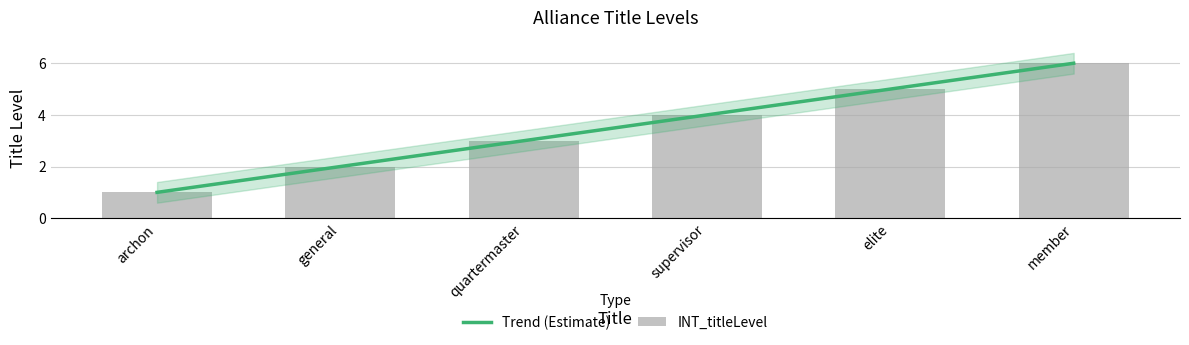

Count the number of values greater than 4.

2